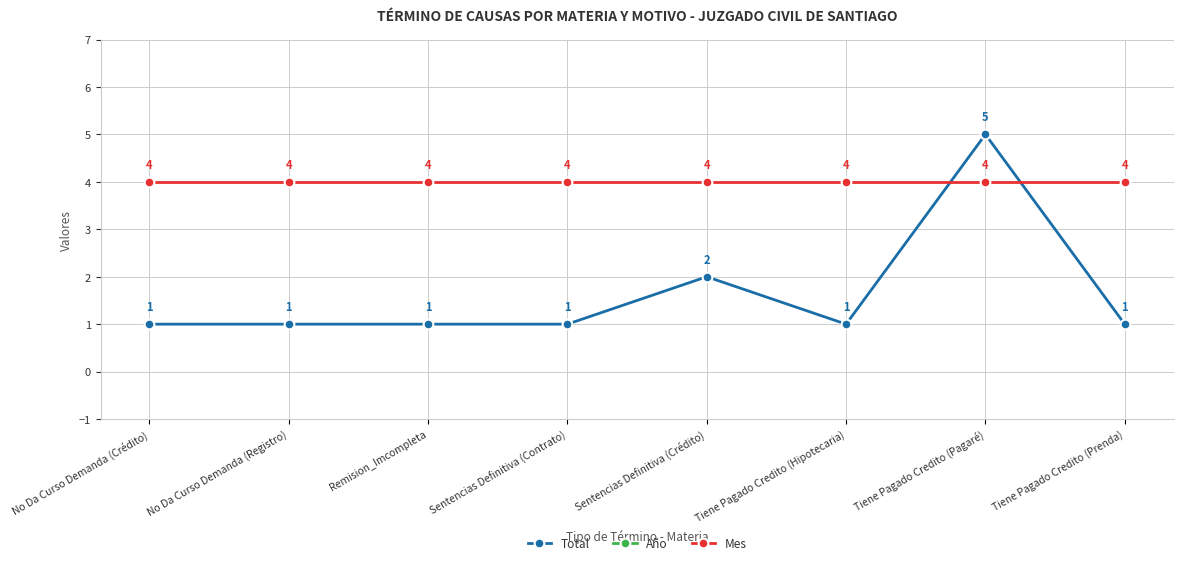

True or false: Mes and Año cross at least once.

False